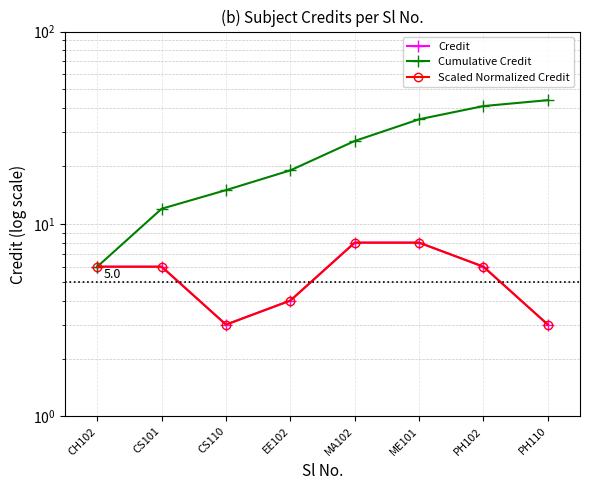

What is the sum of all Scaled Normalized Credit values?

44